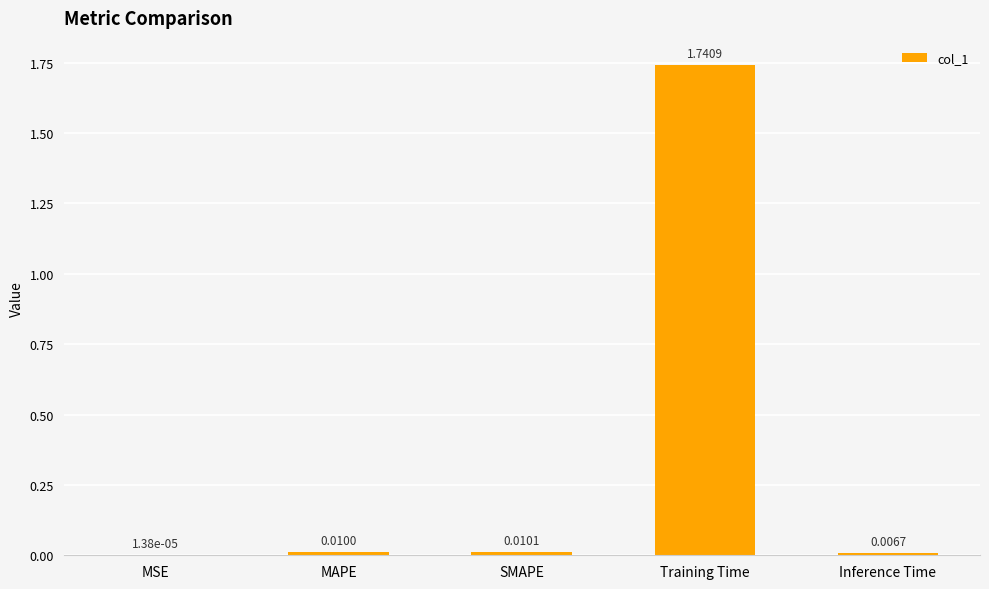

Between MAPE and Training Time, which is larger?

Training Time